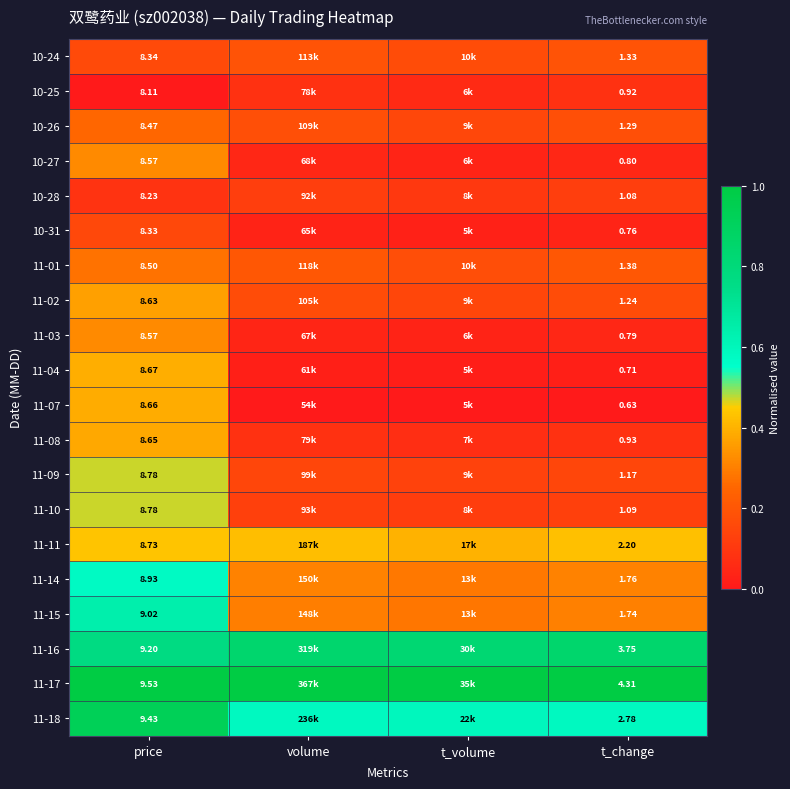

Where is 11-09 nearest to the value 0?

t_volume